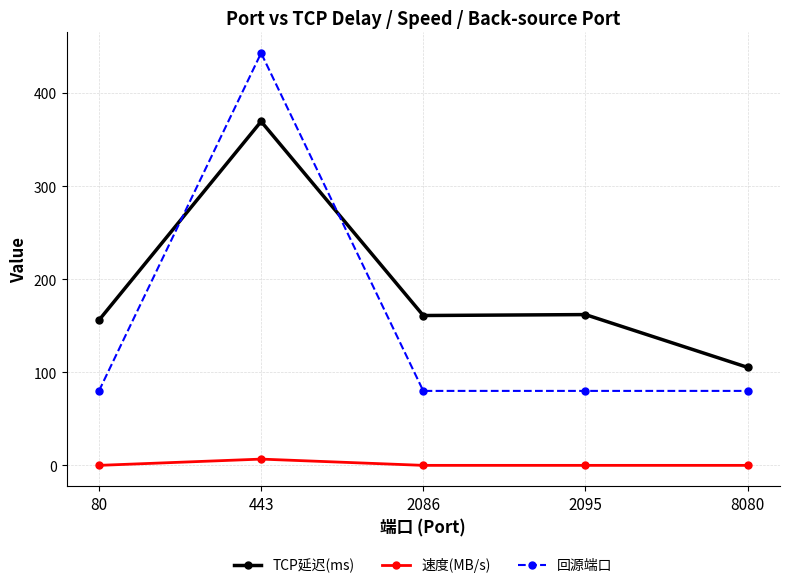

Is the value of 回源端口 at 2095 greater than the value of TCP延迟(ms) at 2095?

No